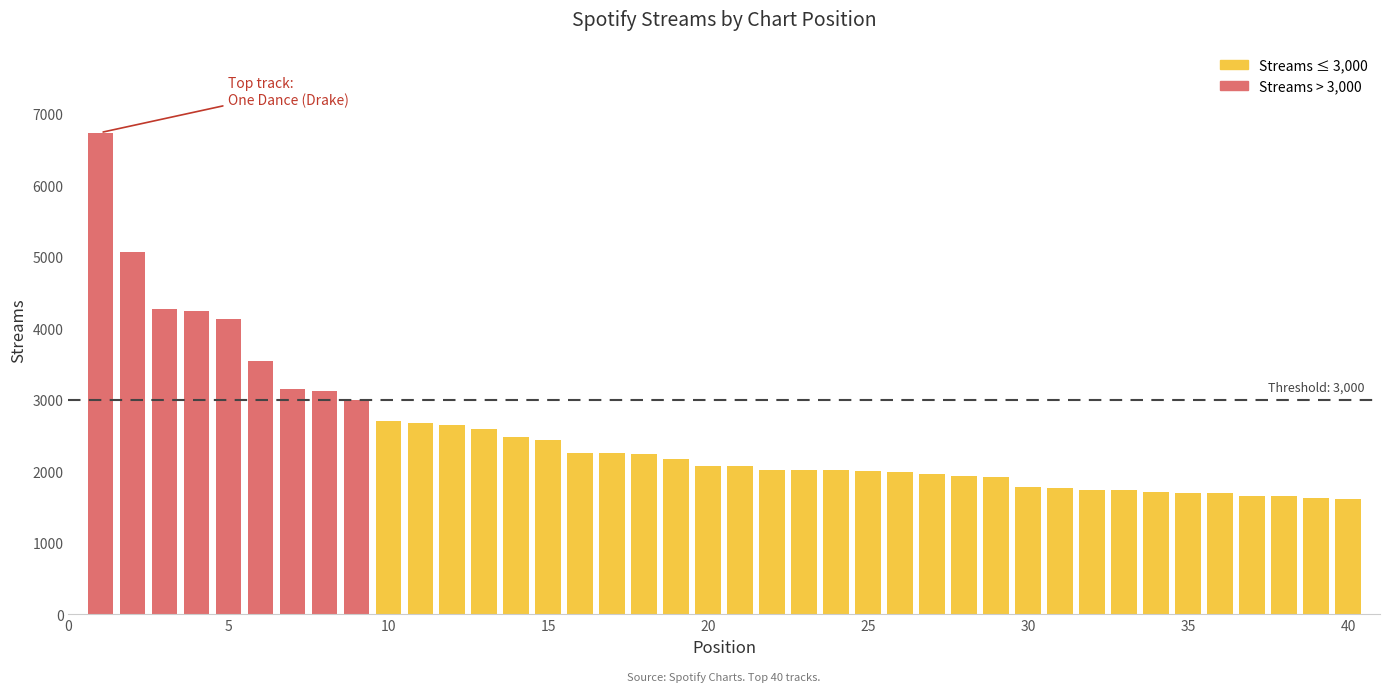

Are the bars grouped side by side (vs. stacked)?

No